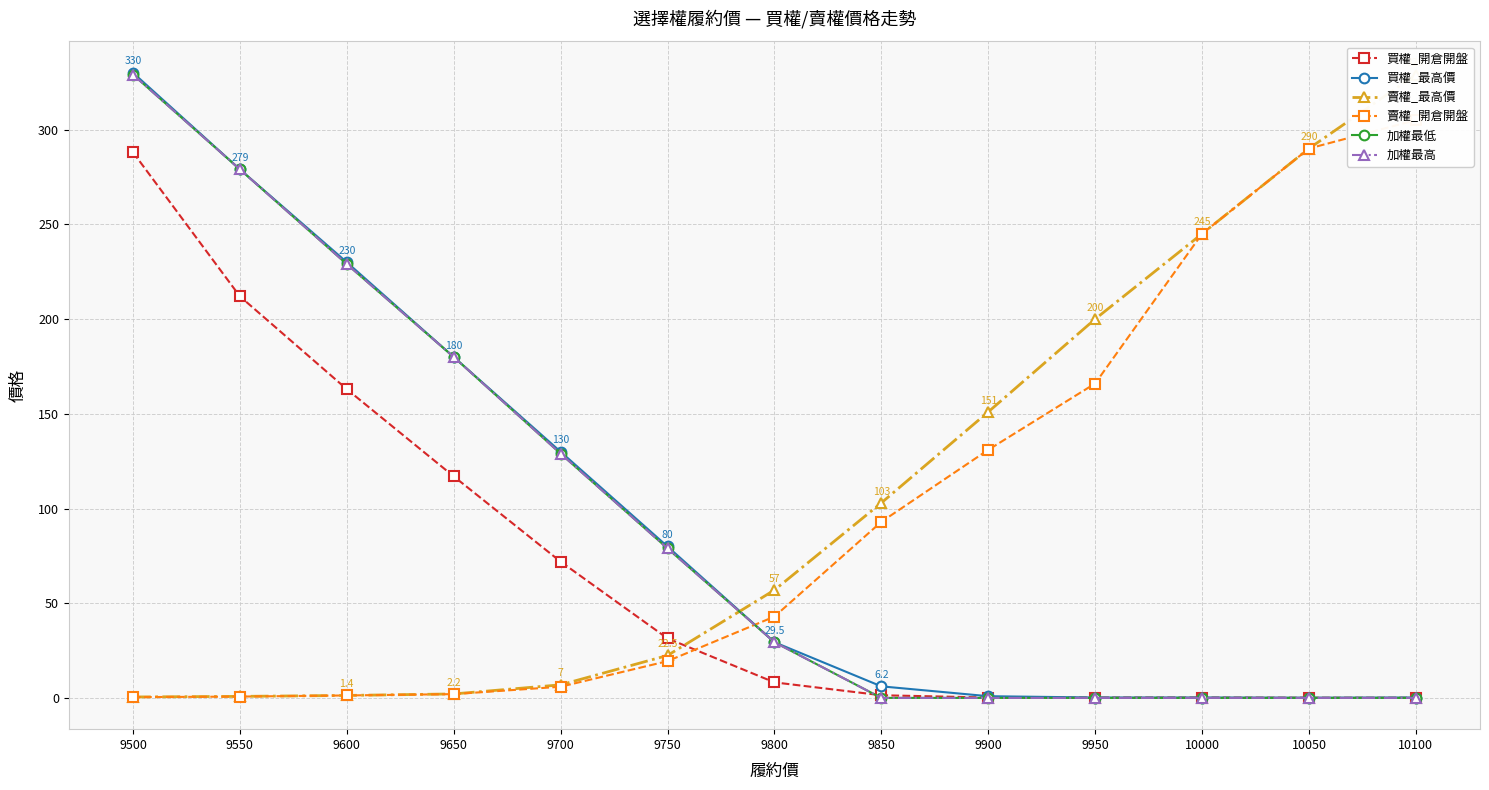

At which category is the sum across all series the highest?

9500